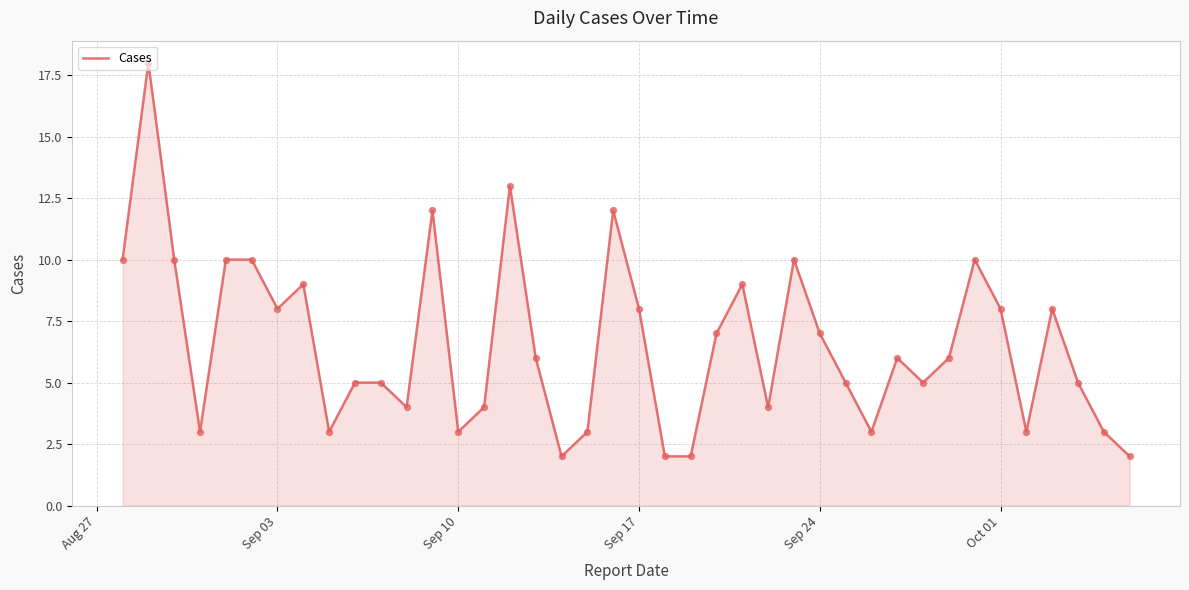

What is the difference between the maximum and minimum values?

16